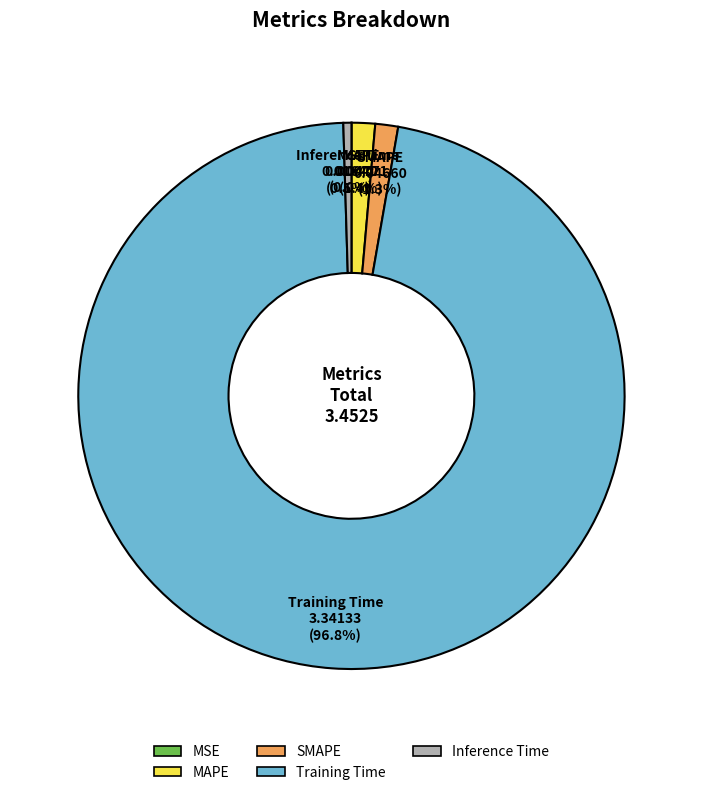

To the nearest percent, what is the difference between the largest and smallest slice percentages?

97%